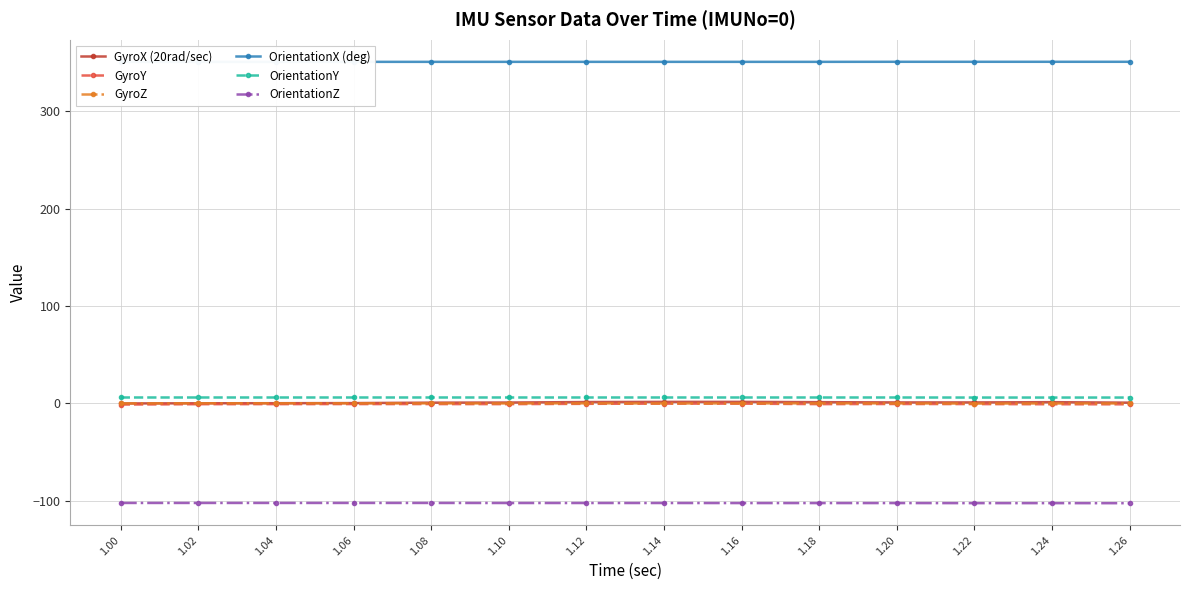

List the labels in order of OrientationZ value, smallest first.

1.26, 1.22, 1.24, 1.16, 1.18, 1.20, 1.10, 1.12, 1.14, 1.00, 1.02, 1.04, 1.06, 1.08